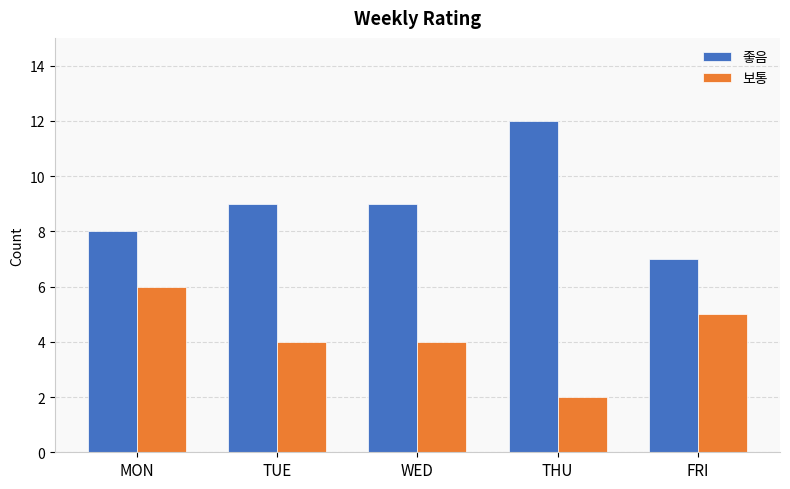

What is the spread (max minus min) of values at TUE?

5